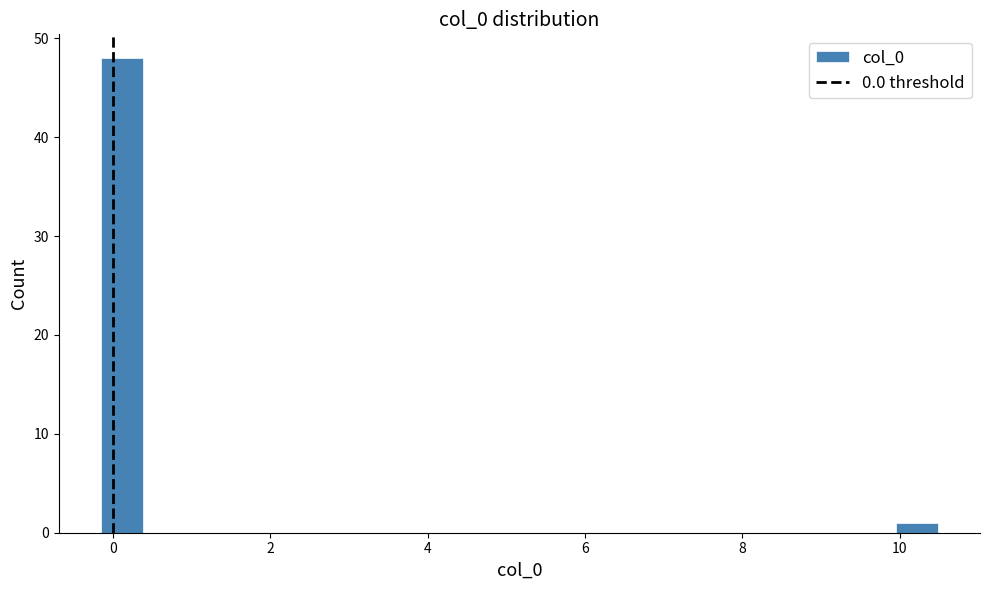

Read against the x-axis, roughly where is the centre of the tallest bar?

0.2